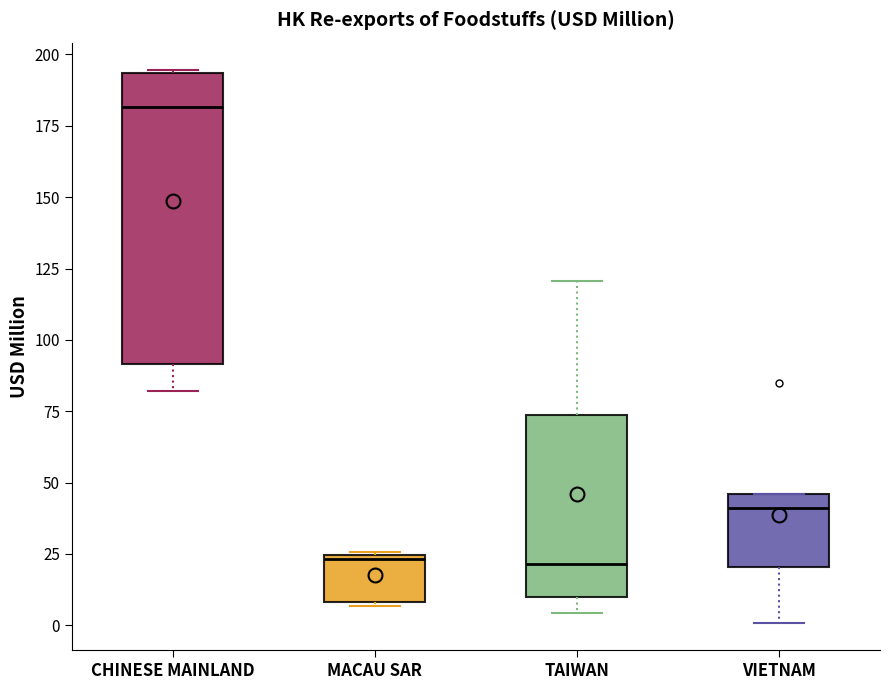

Which box is the tallest, from its lower edge to its upper edge?

CHINESE MAINLAND